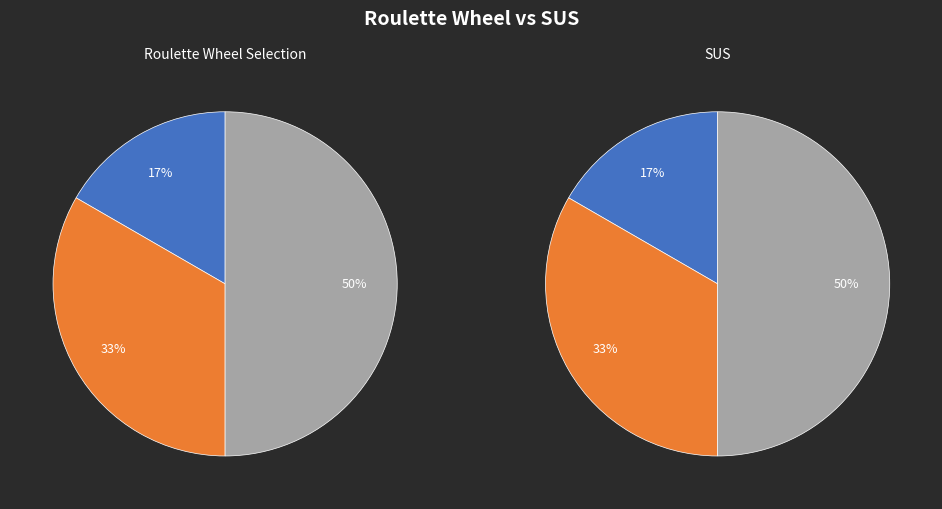

How many slices are in this pie chart?

3